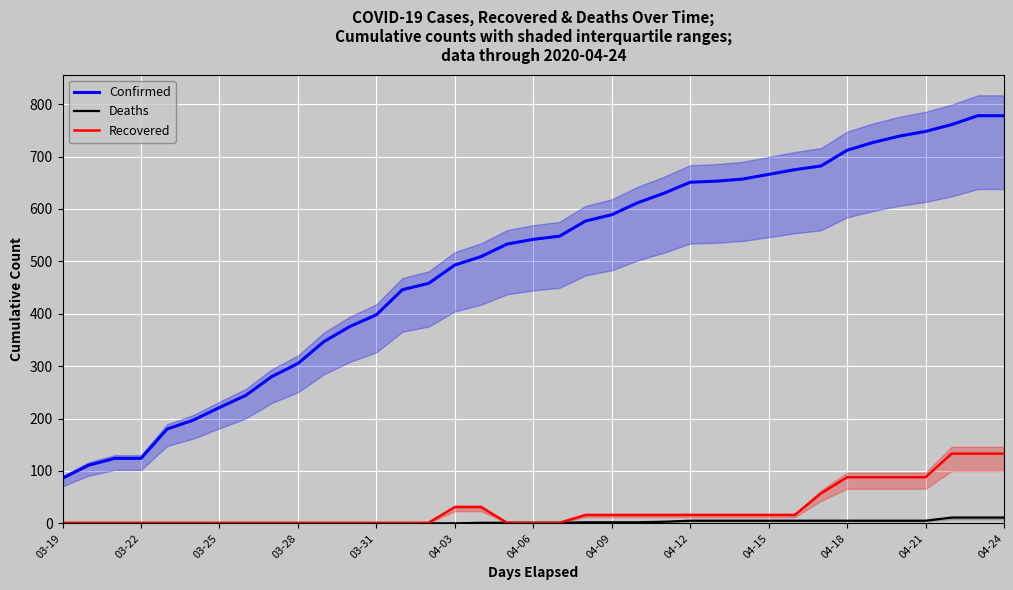

What is the difference between the Confirmed values at 04-12 and 04-21?

97